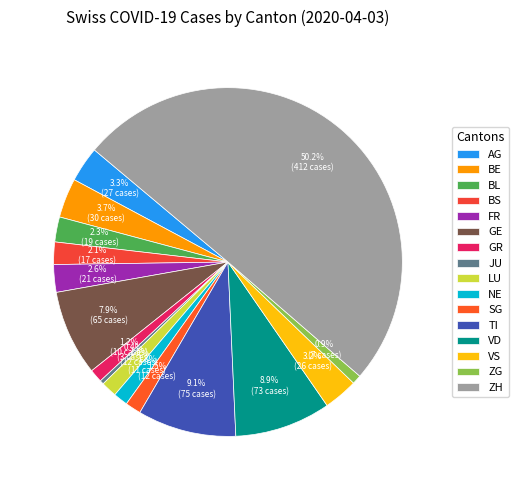

Count the number of slices in the pie.

16